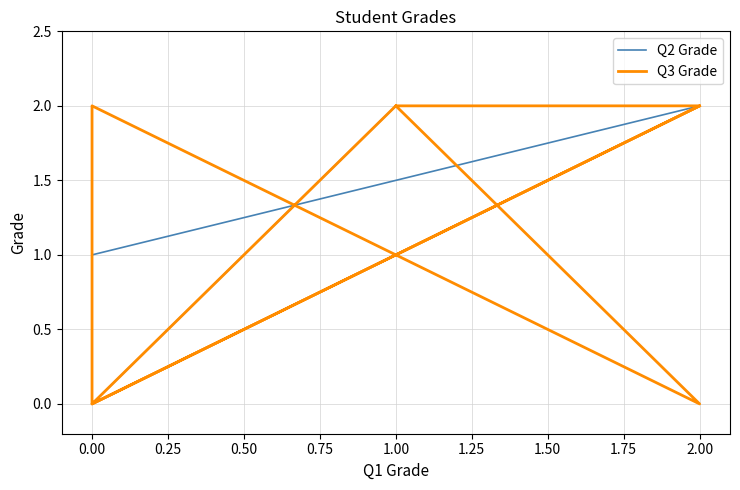

Reading left to right, what are all the values shown in this chart?

Q2 Grade: 2	2	2	0	1	2	2	0	0	2
Q3 Grade: 2	2	0	2	0	2	2	0	0	2